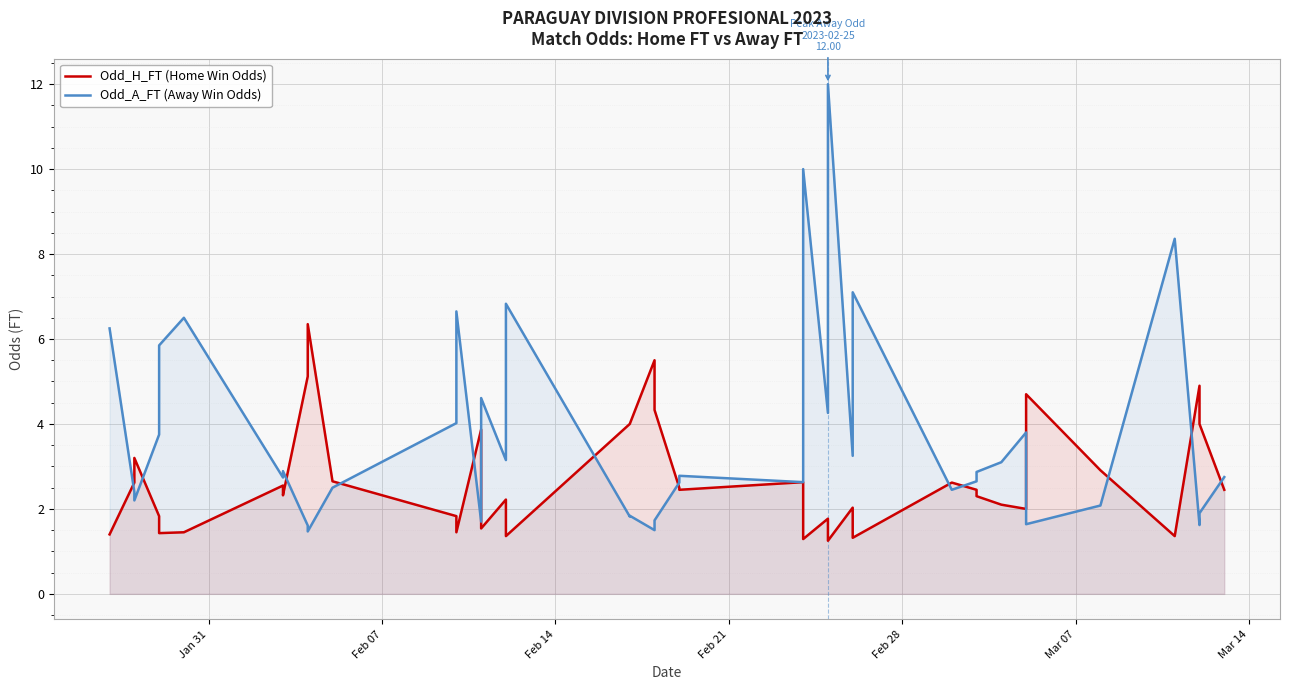

Count the number of categories in the chart.

40